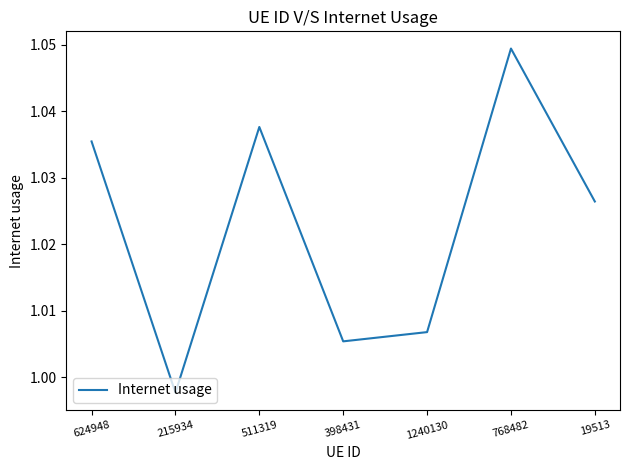

Which label corresponds to the smallest value in the chart?

215934